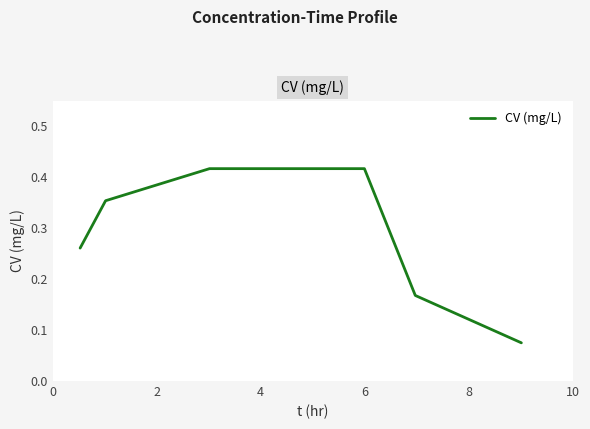

How many values are between 0 and 1?

6